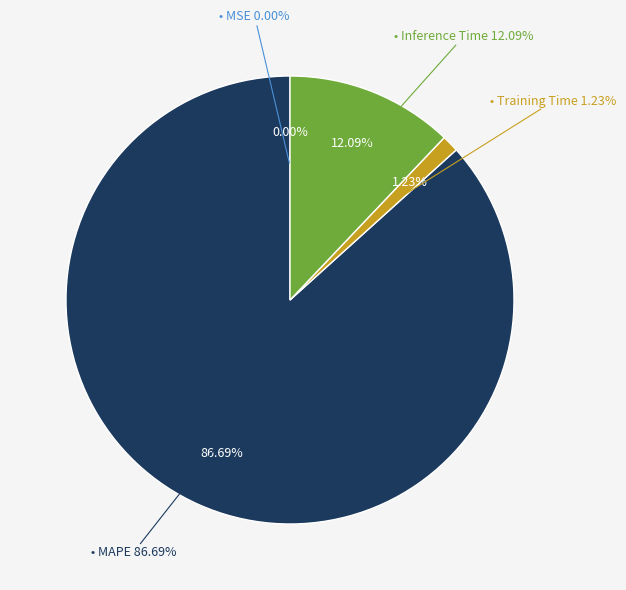

True or false: MAPE accounts for 93% of the total.

False